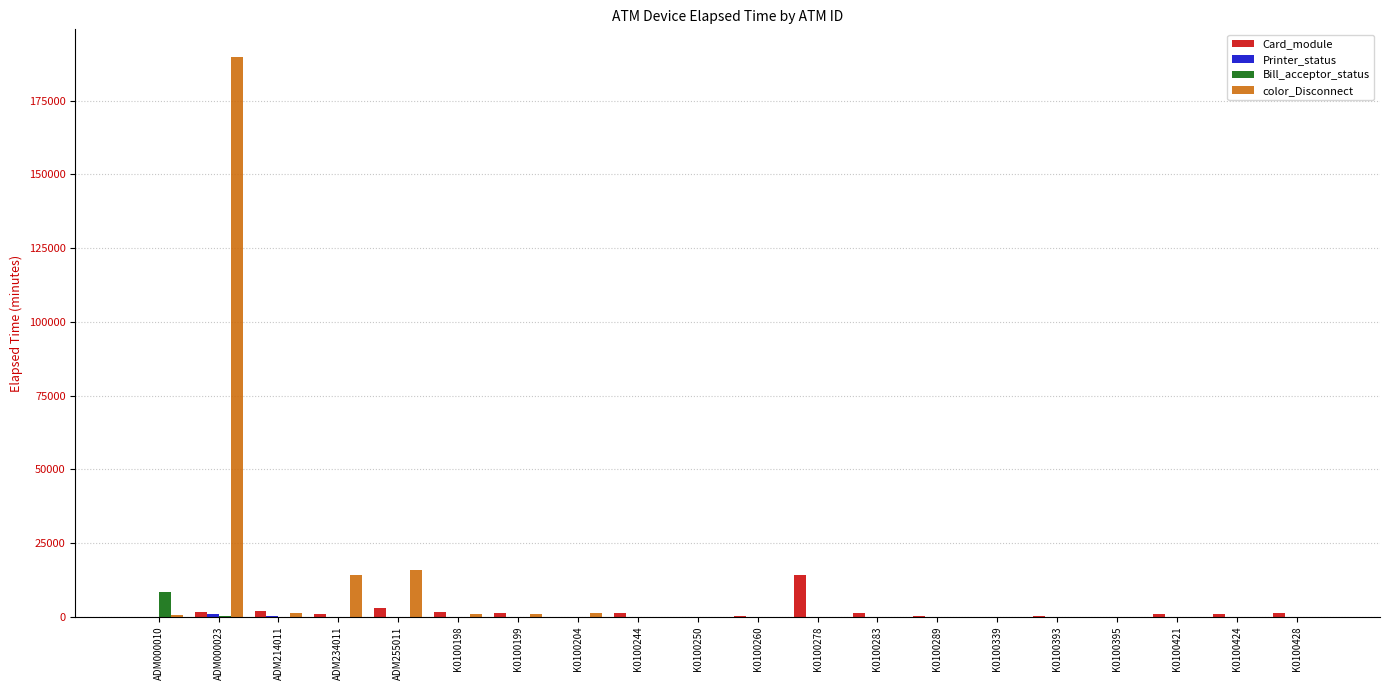

Is it true that Bill_acceptor_status equals 0 at K0100289?

True